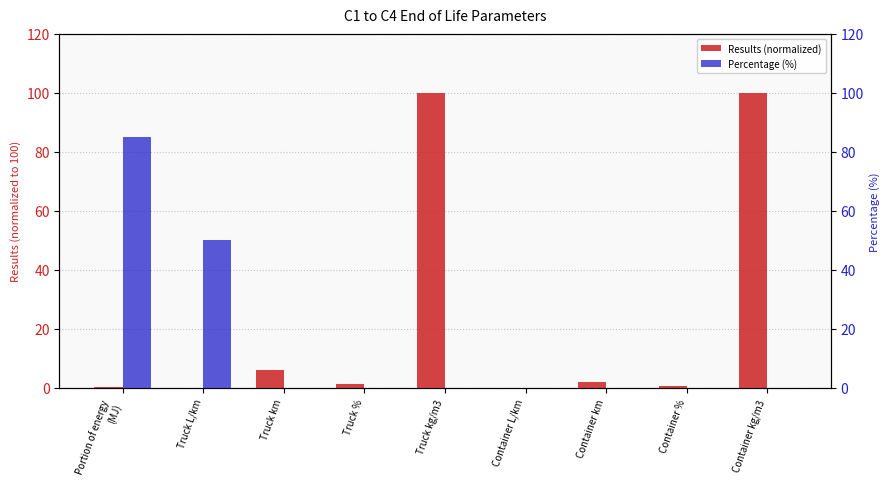

True or false: Percentage (%) has a value of 0.0 at Truck %.

True